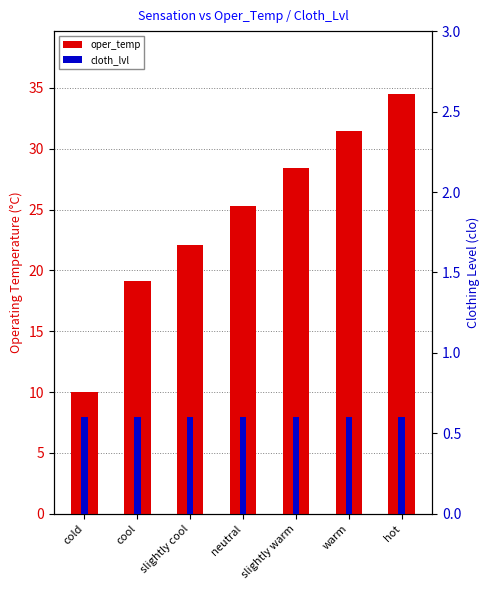

Reading left to right, what are all the values shown in this chart?

oper_temp: cold=10.0	cool=19.1	slightly cool=22.1	neutral=25.3	slightly warm=28.4	warm=31.5	hot=34.5
cloth_lvl: cold=0.6	cool=0.6	slightly cool=0.6	neutral=0.6	slightly warm=0.6	warm=0.6	hot=0.6